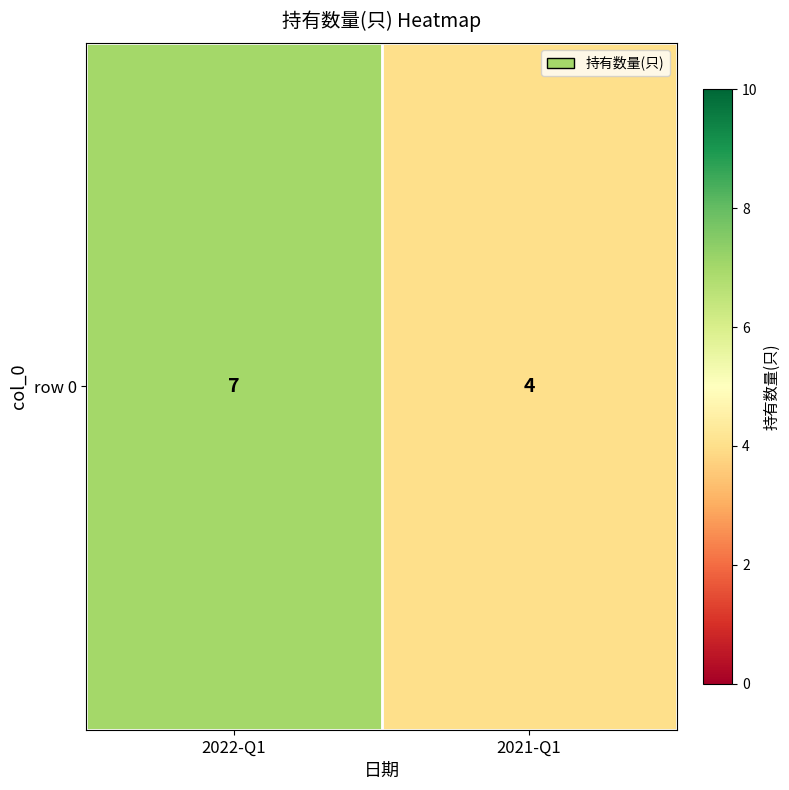

Reading right to left, what are all the values shown in this chart?

4	7